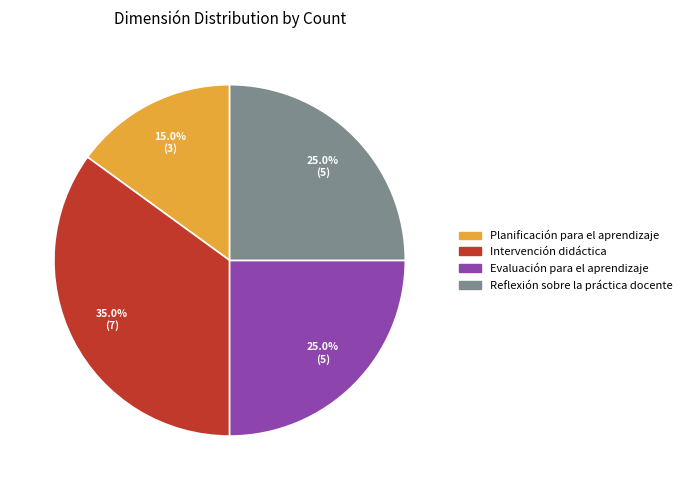

To the nearest percent, what is the combined percentage of Reflexión sobre la práctica docente and Planificación para el aprendizaje?

40%